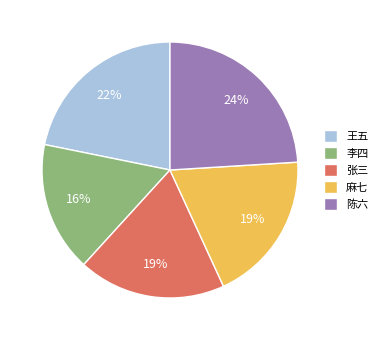

The 王五 slice represents 31% of the pie. True or false?

False